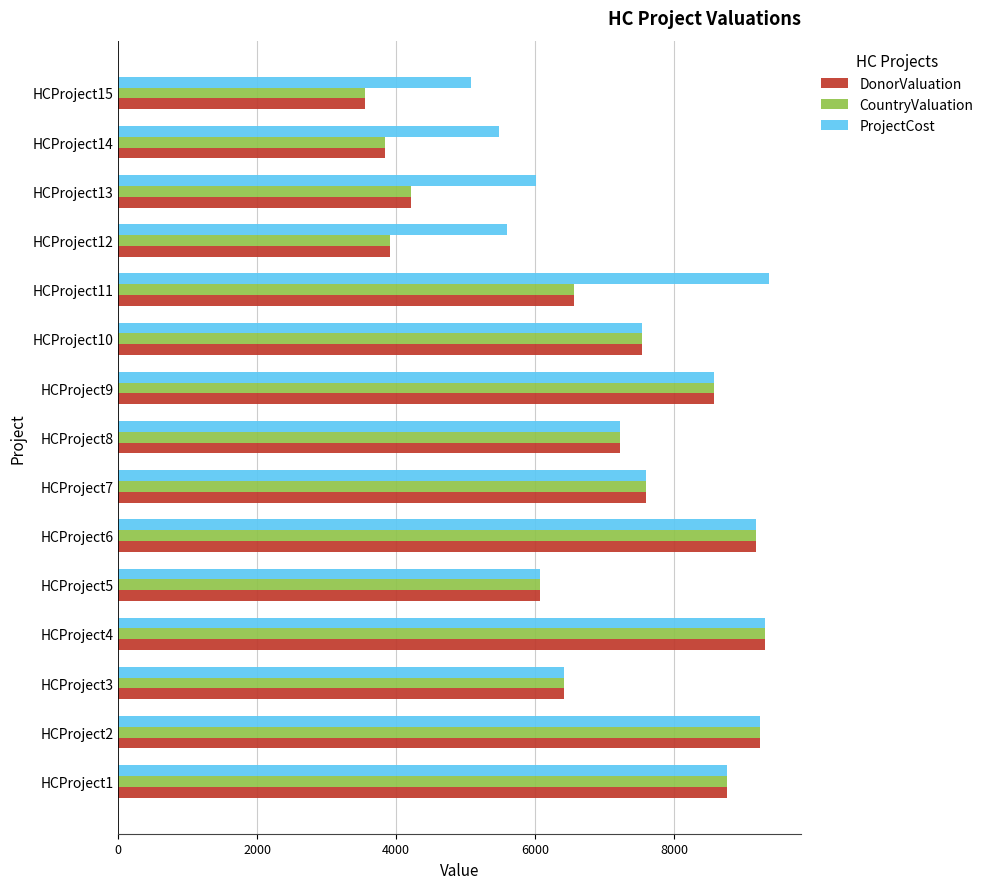

Which series has the largest total across all categories?

ProjectCost